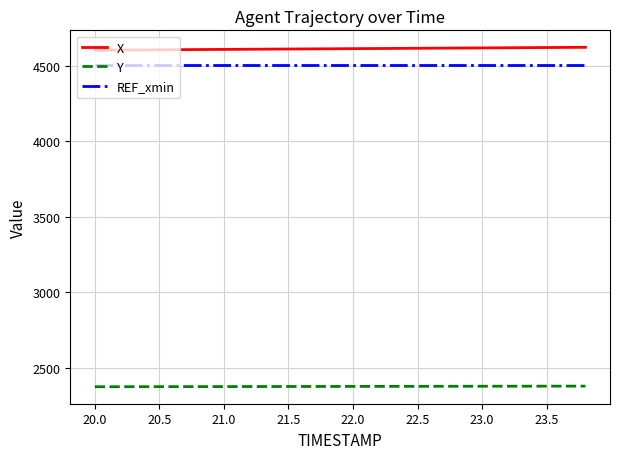

What is the smallest value displayed?

2375.1